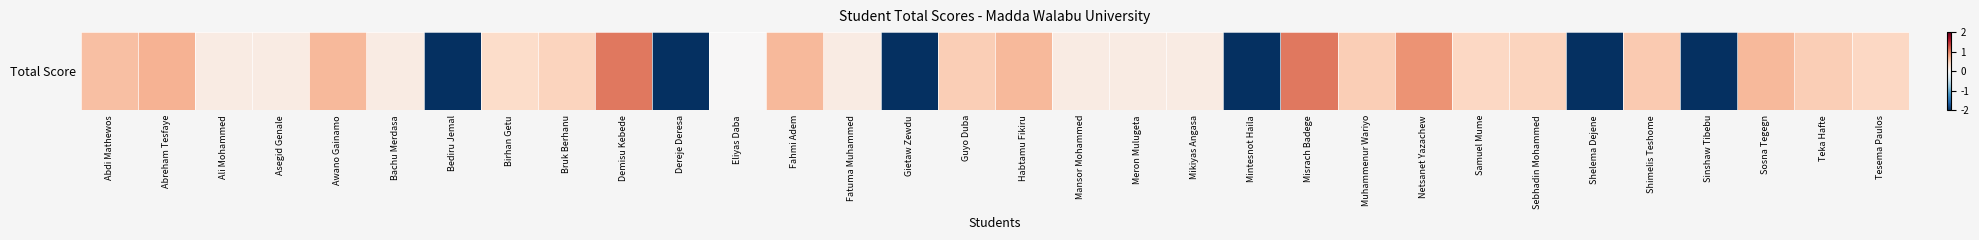

Where does the data first go above 0?

Abdi Mathewos